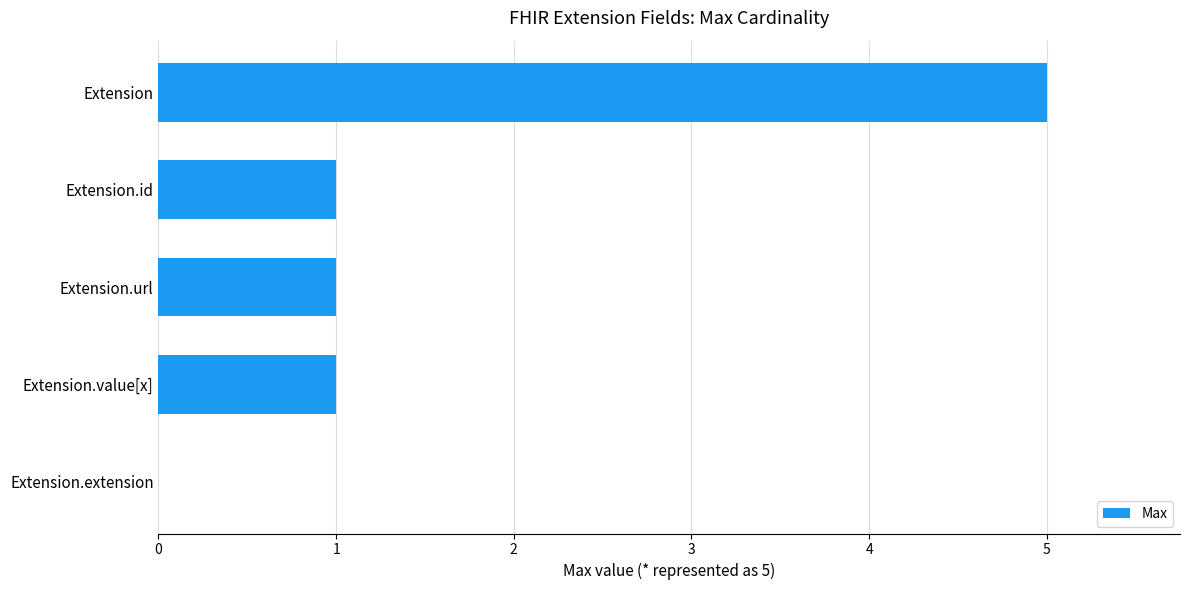

Reading top to bottom, list all the values displayed in this chart.

Extension=5	Extension.id=1	Extension.url=1	Extension.value[x]=1	Extension.extension=0